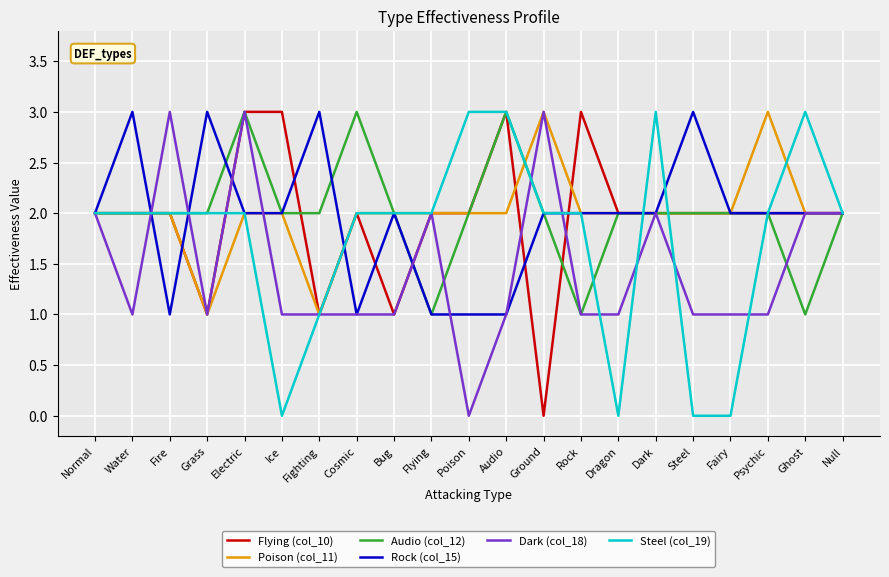

What position from the left is Dark?

16